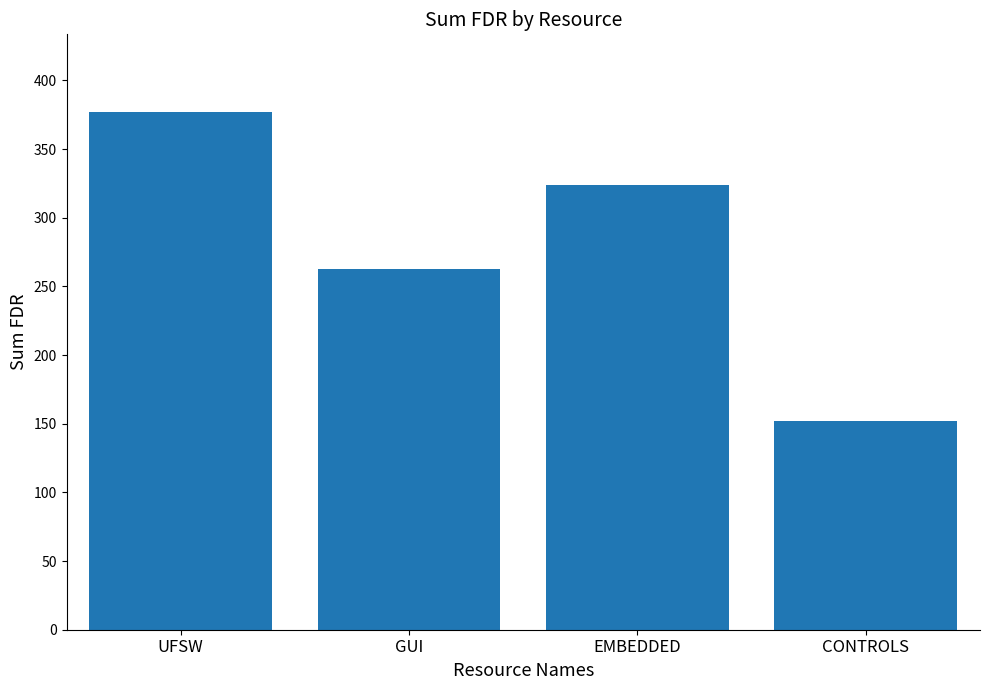

At which label is the value closest to 264?

GUI